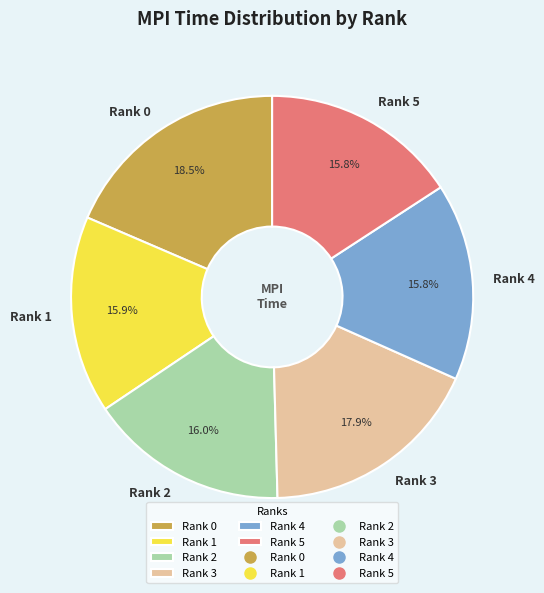

How many slices are in this pie chart?

6